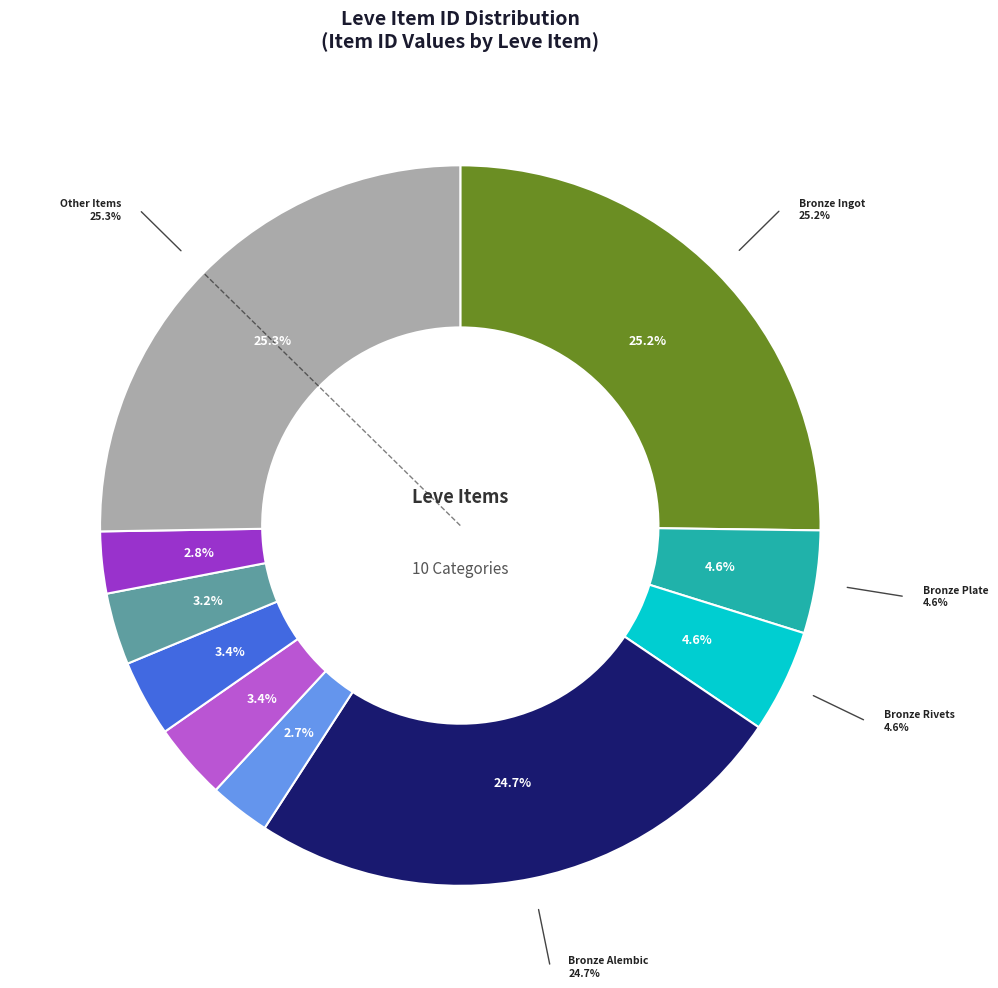

Is it true that Bronze Scutum is 10% of the pie?

False